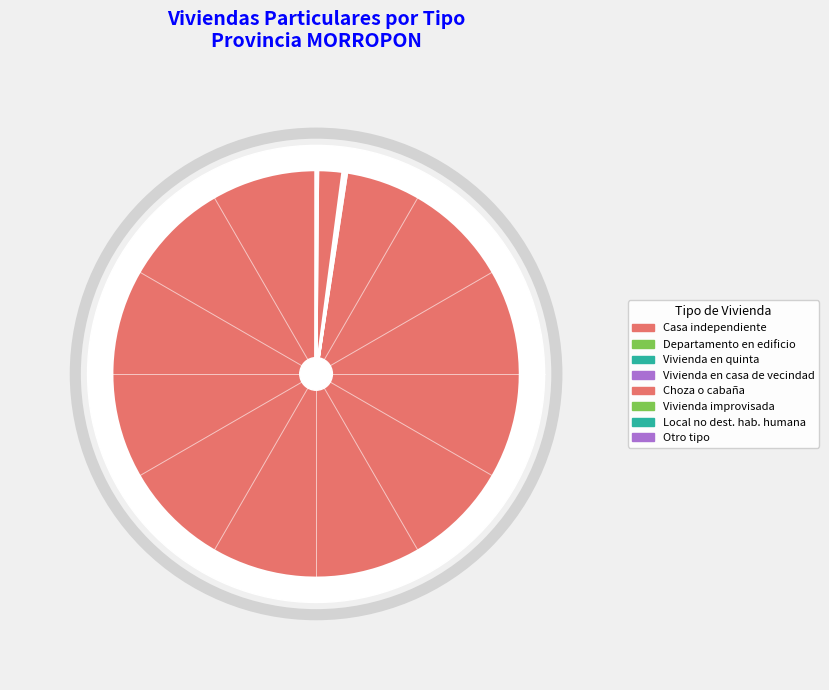

Between Otro tipo and Vivienda en quinta, which is larger?

Vivienda en quinta